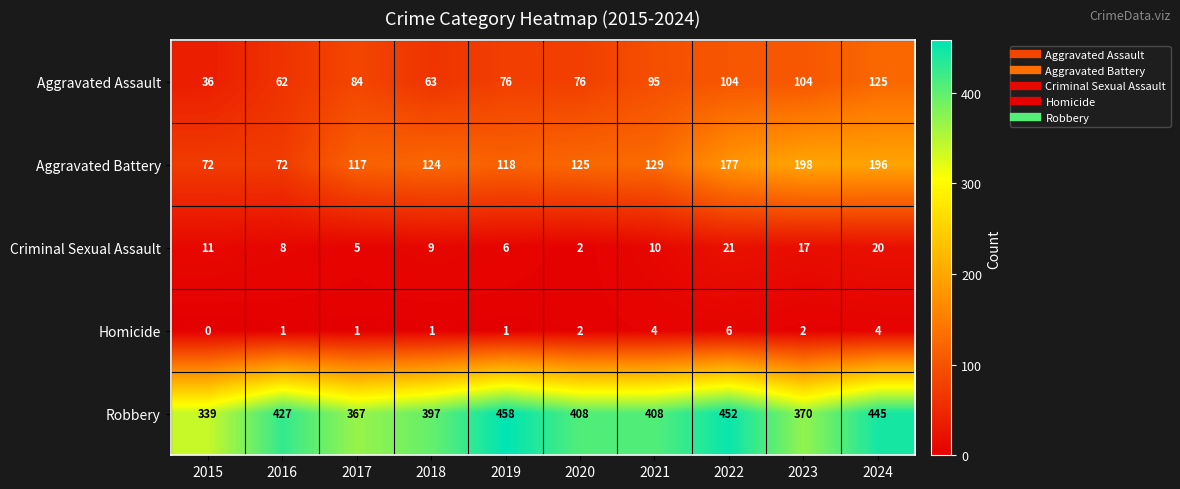

What is the sum of all Aggravated Assault values?

825